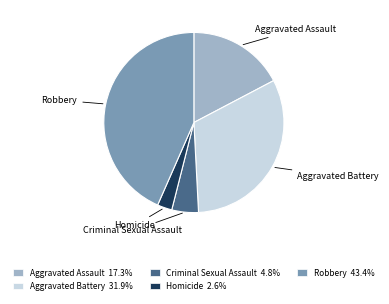

Is it true that Aggravated Assault is 32% of the pie?

False